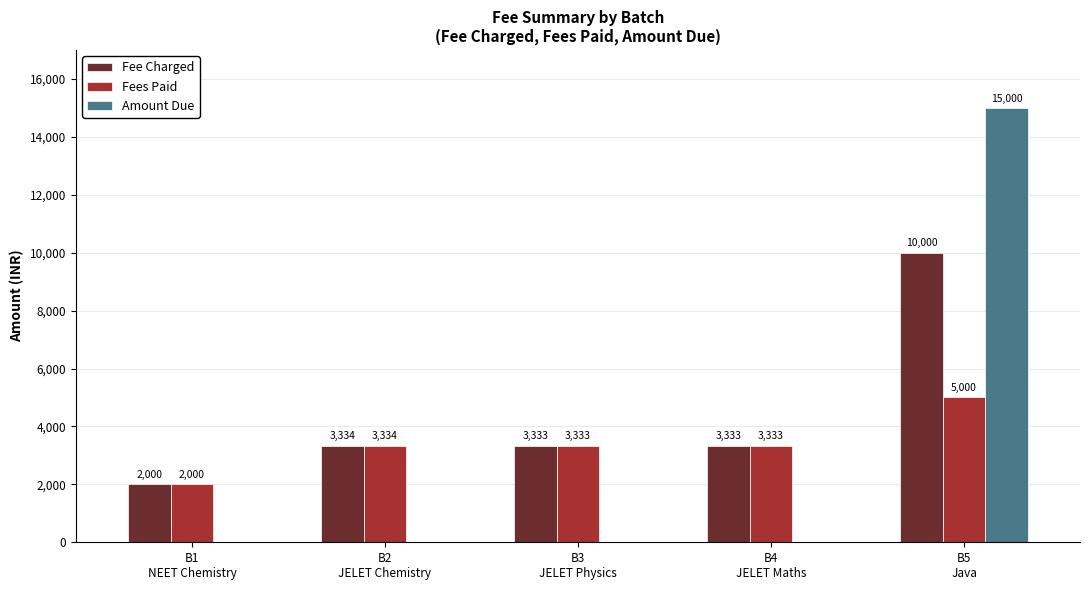

What are all the series names shown in the legend?

Fee Charged, Fees Paid, Amount Due